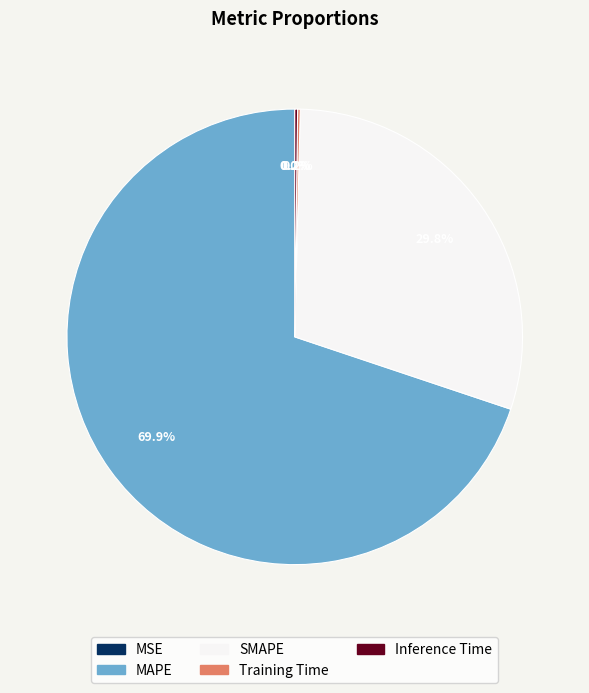

Is there any slice that represents more than half of the pie?

Yes